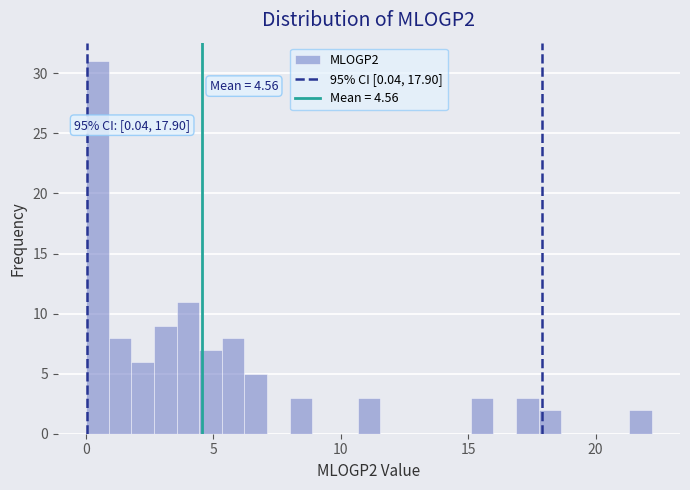

Read against the x-axis, roughly where is the centre of the tallest bar?

0.5